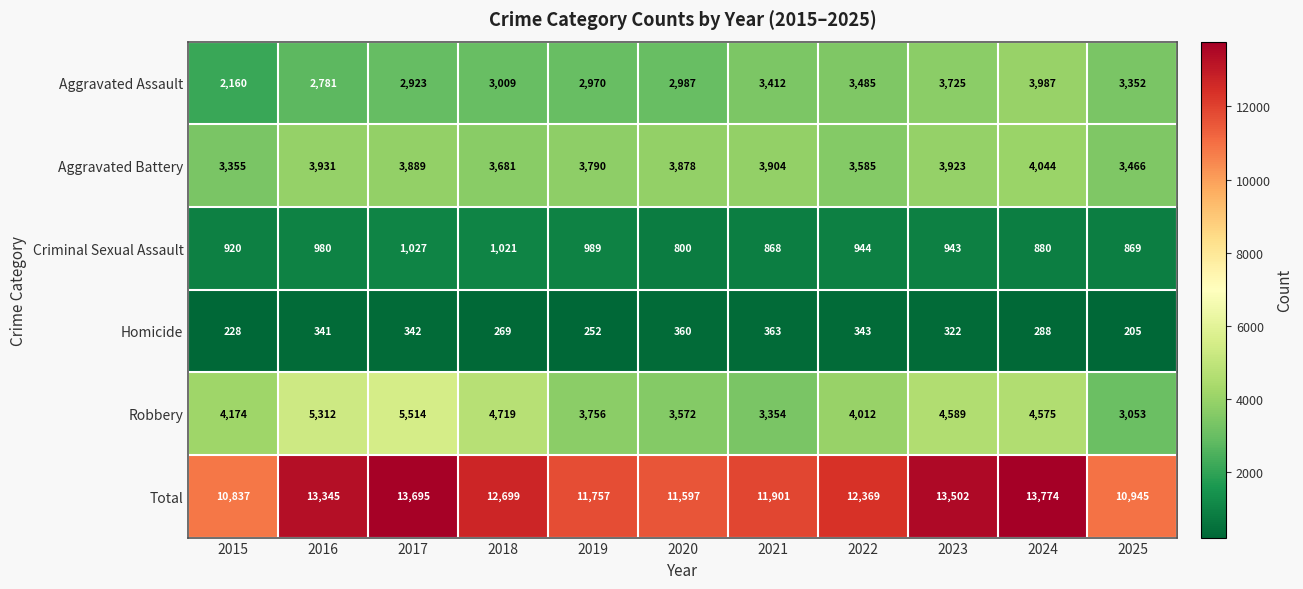

Between 2023 and 2024, which series saw the biggest shift?

Total